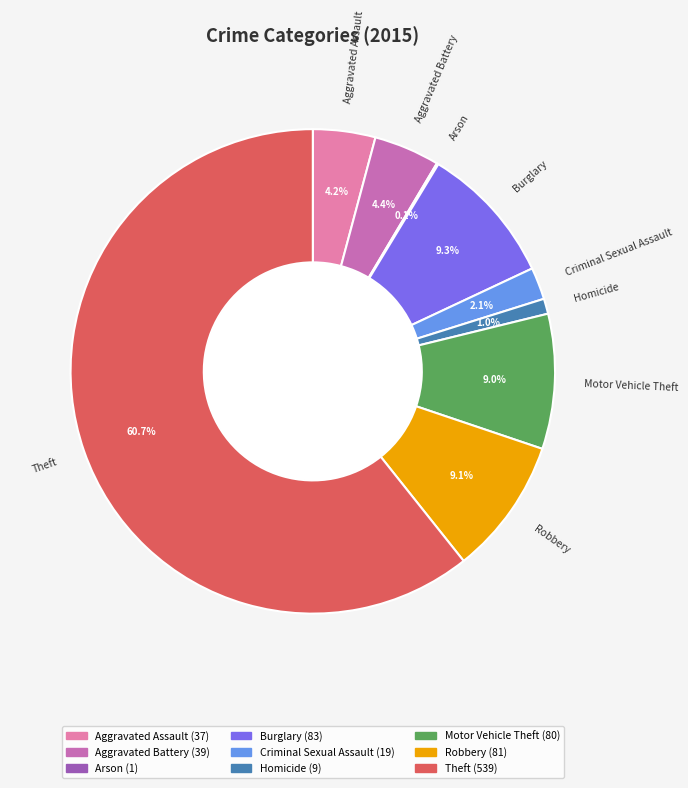

To the nearest percent, what percentage of the pie is Burglary?

9%